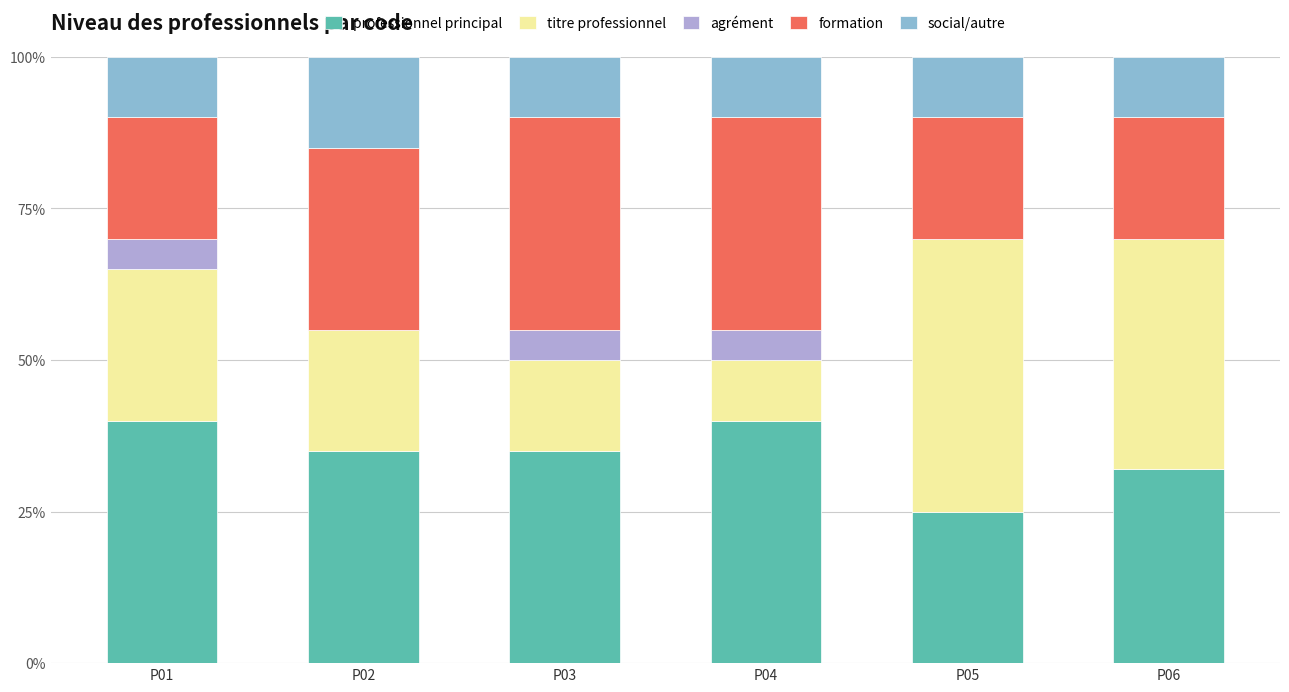

What are all the series names shown in the legend?

professionnel principal, titre professionnel, agrément, formation, social/autre